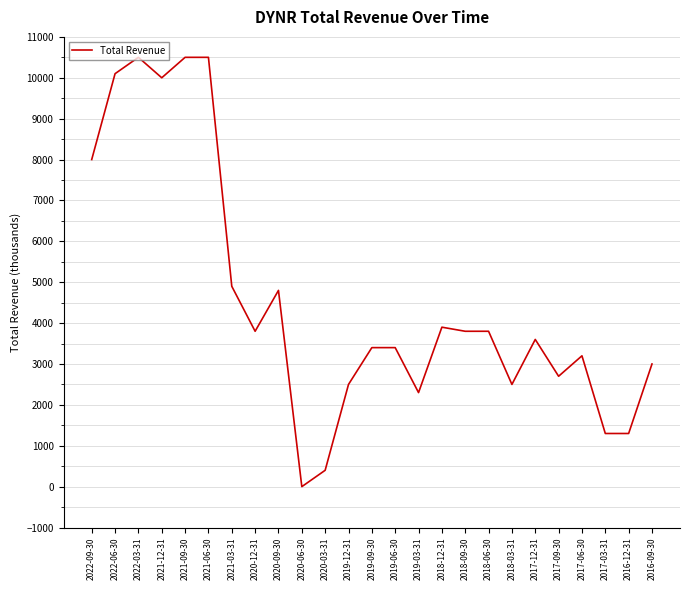

What value does the data have at 2021-06-30?

10500